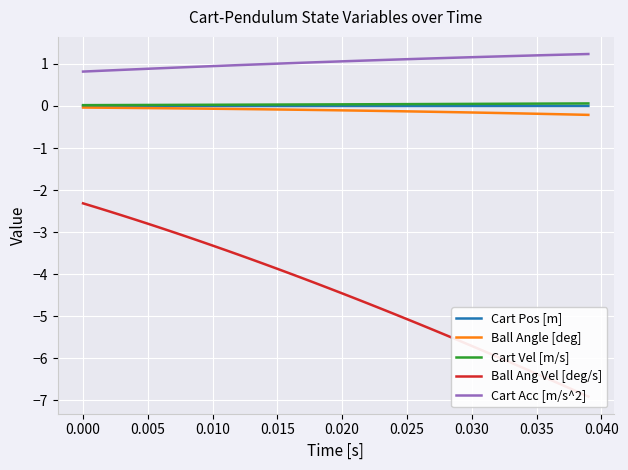

True or false: Ball Angle [deg] and Cart Acc [m/s^2] intersect in this chart.

False